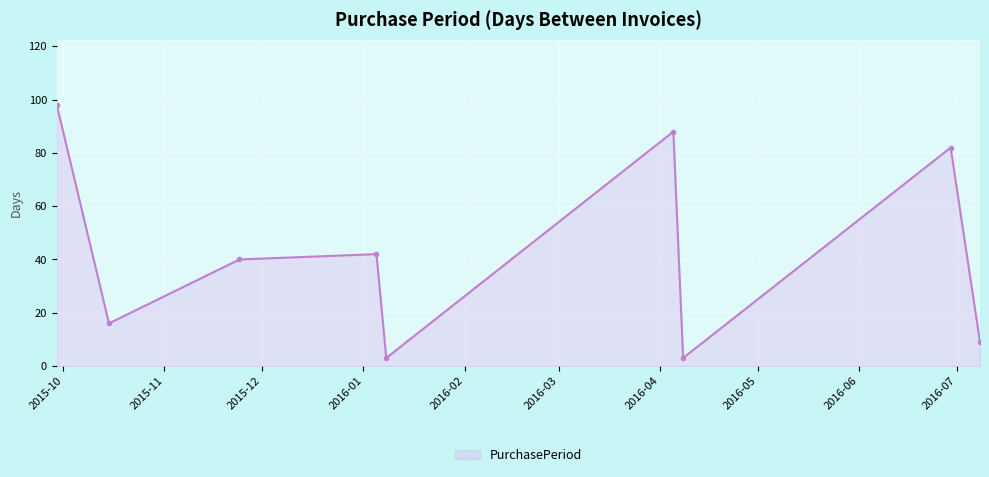

What is the value of the 1st point from the left?

98